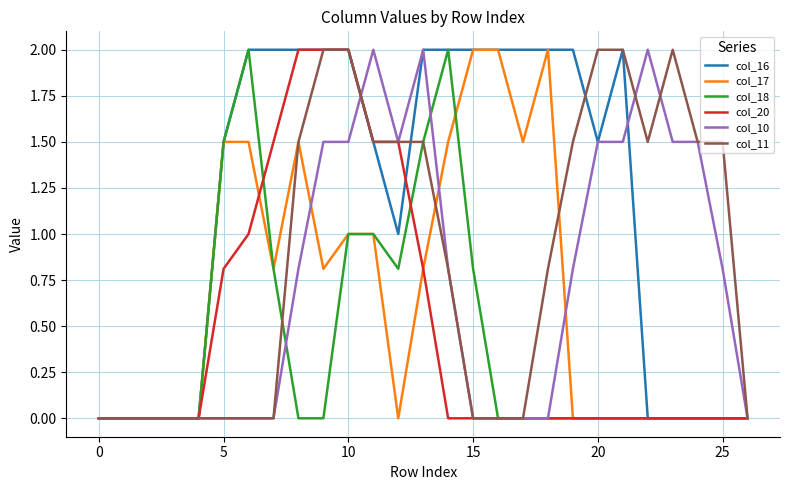

Which series has the largest total across all categories?

col_16